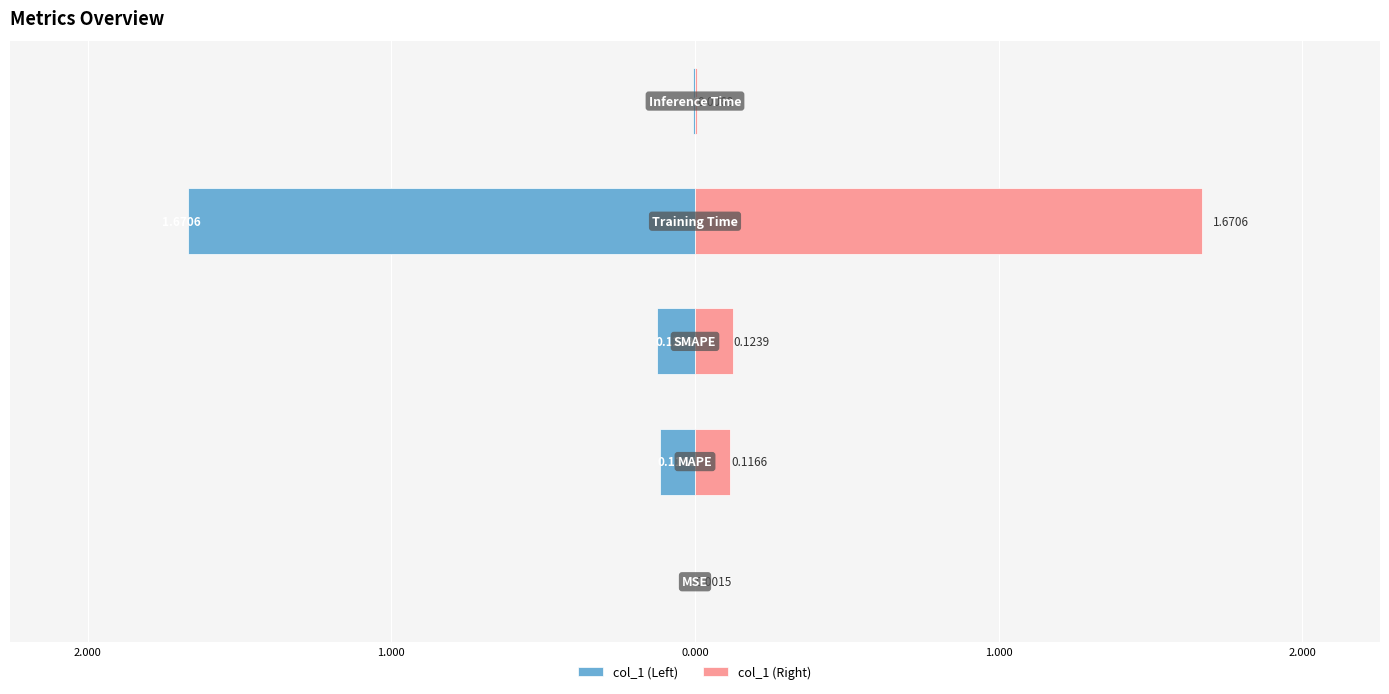

Reading left to right, list all the values displayed in this chart.

col_1 (Left): 3.000=-0.0	2.000=-0.1	1.000=-0.1	0.000=-1.7	1.000=-0.0
col_1 (Right): 3.000=0.0	2.000=0.1	1.000=0.1	0.000=1.7	1.000=0.0